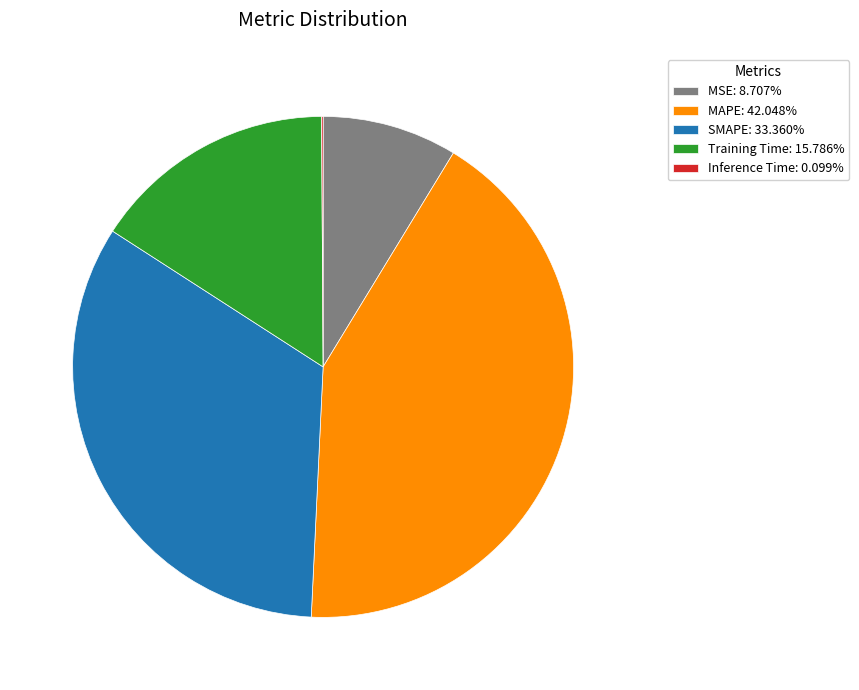

Is the sum of SMAPE: 33.360% and MSE: 8.707% greater than half?

No